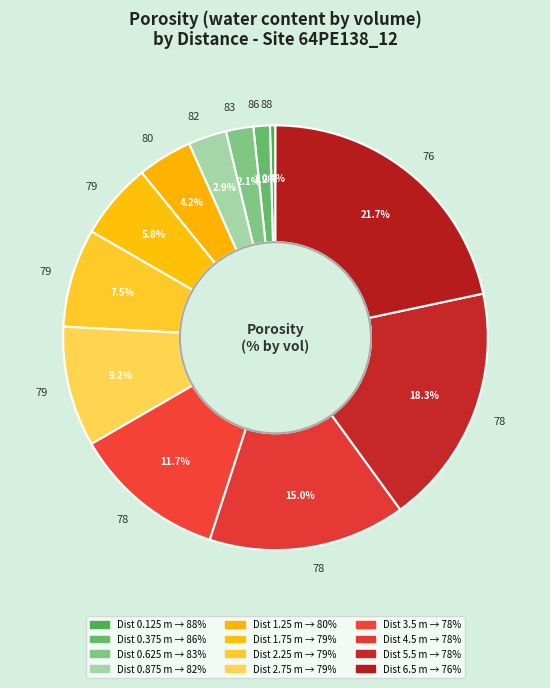

Count the number of slices in the pie.

12